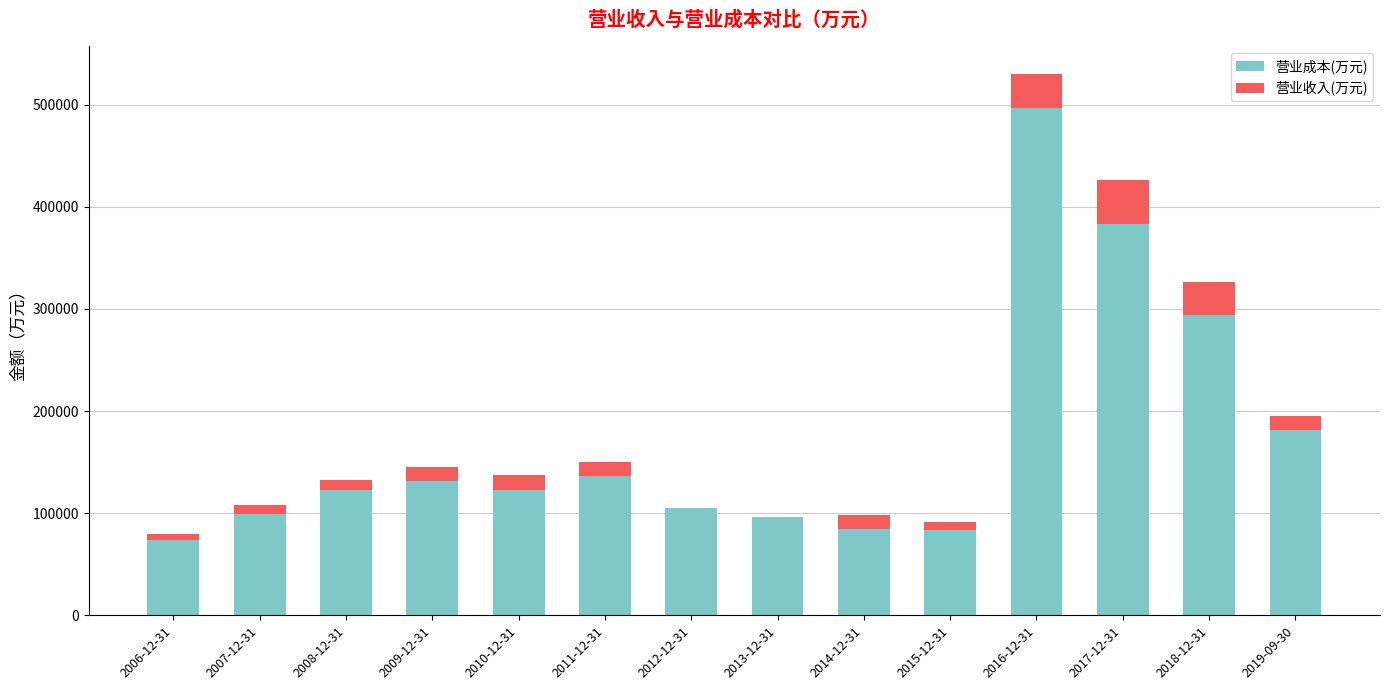

Are the bars horizontal?

No